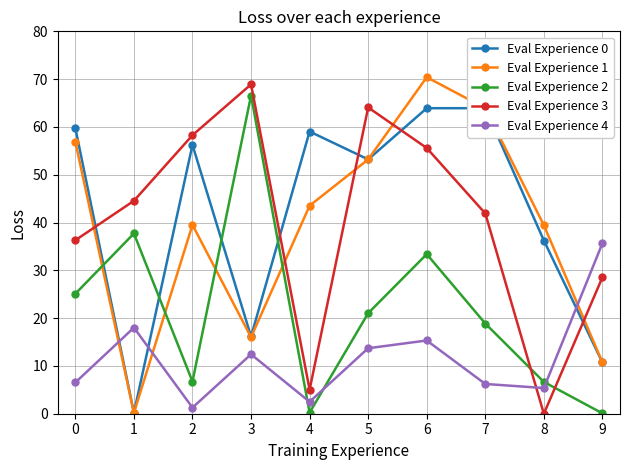

Which category has the highest value in the Eval Experience 2 series?

3